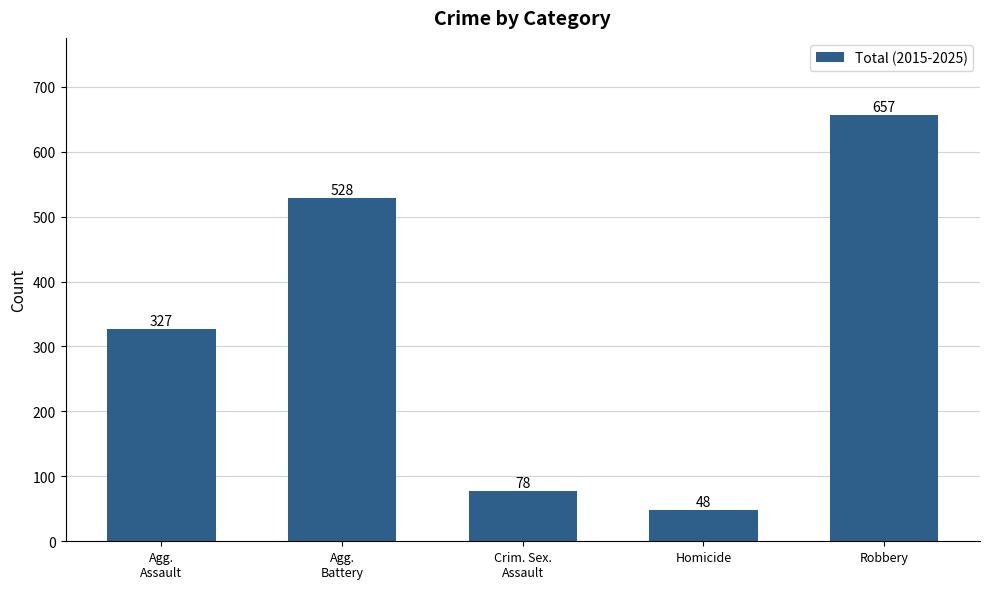

What is the minimum value shown in the chart?

48